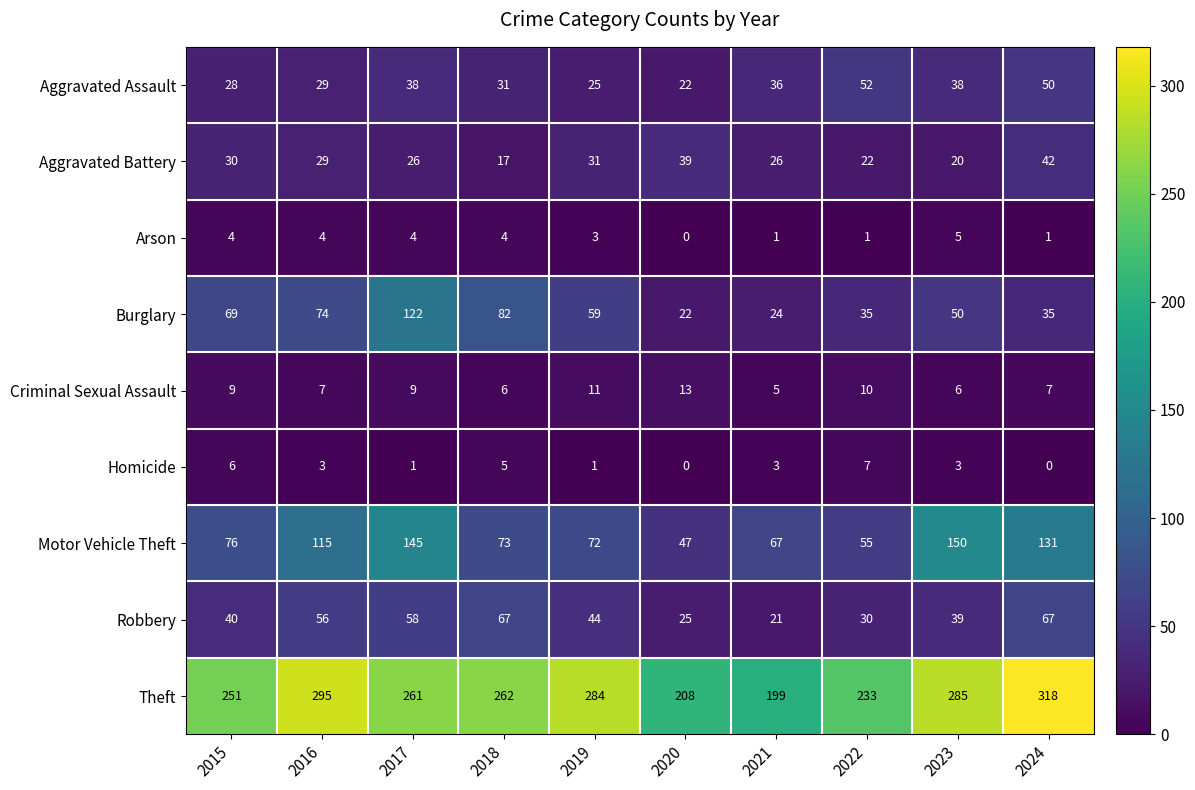

What is the sum of all Robbery values?

447